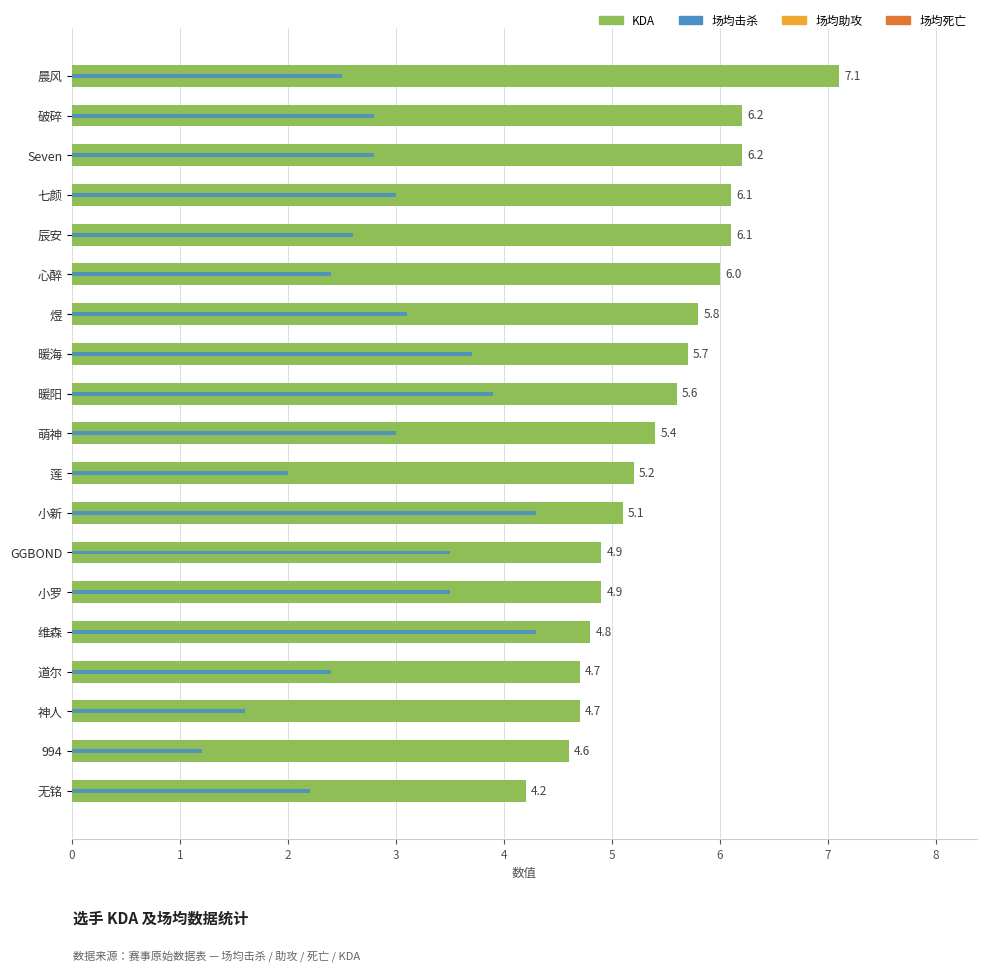

What is the sum of the 场均击杀 values at Seven and 无铭?

5.0